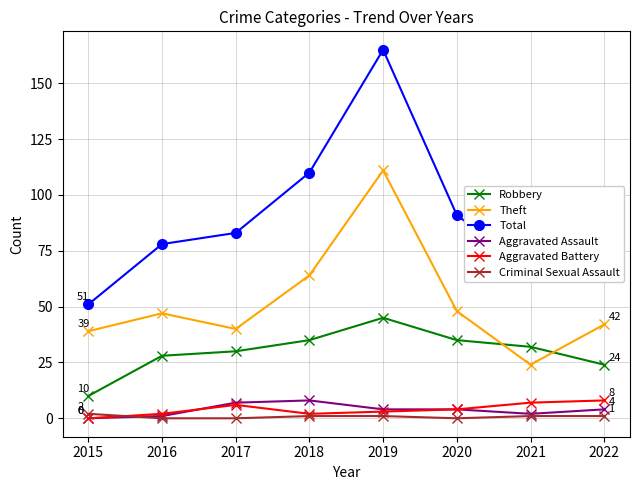

True or false: Criminal Sexual Assault and Theft cross at least once.

False